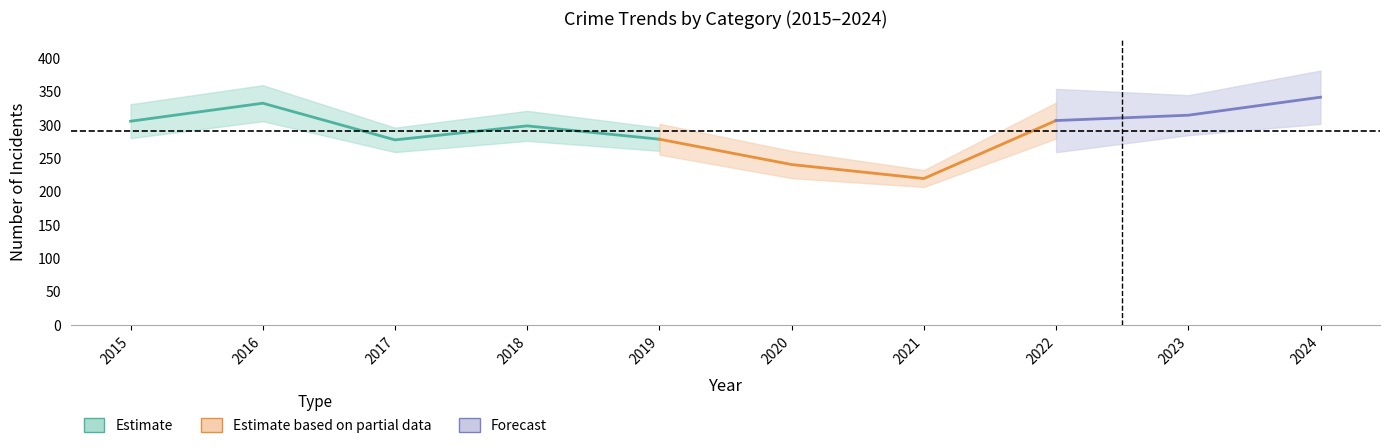

At which category is the sum across all series the highest?

2024